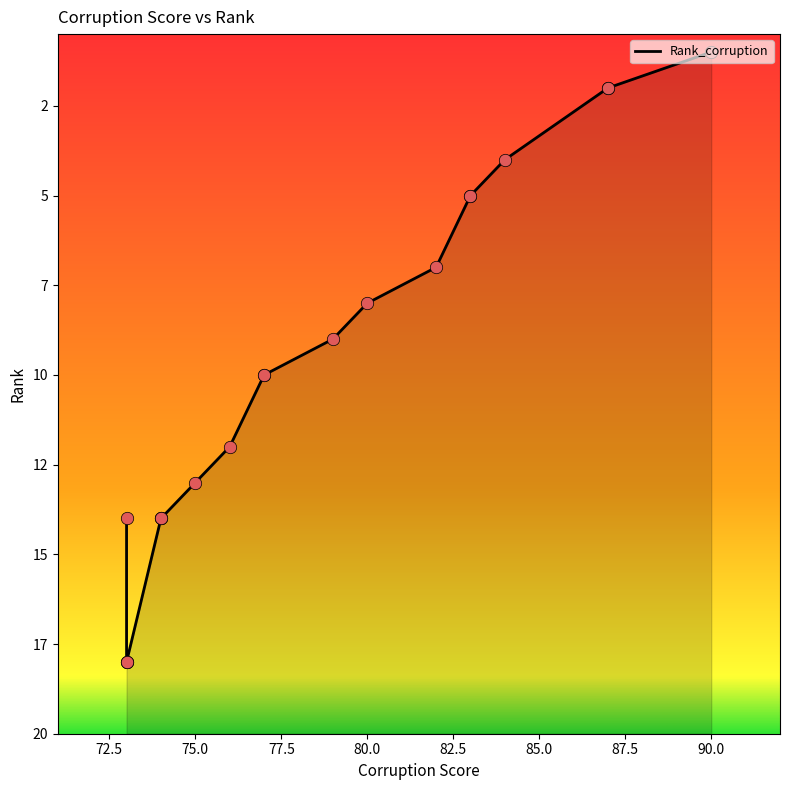

What is the change in value from 82 to 73?

+11